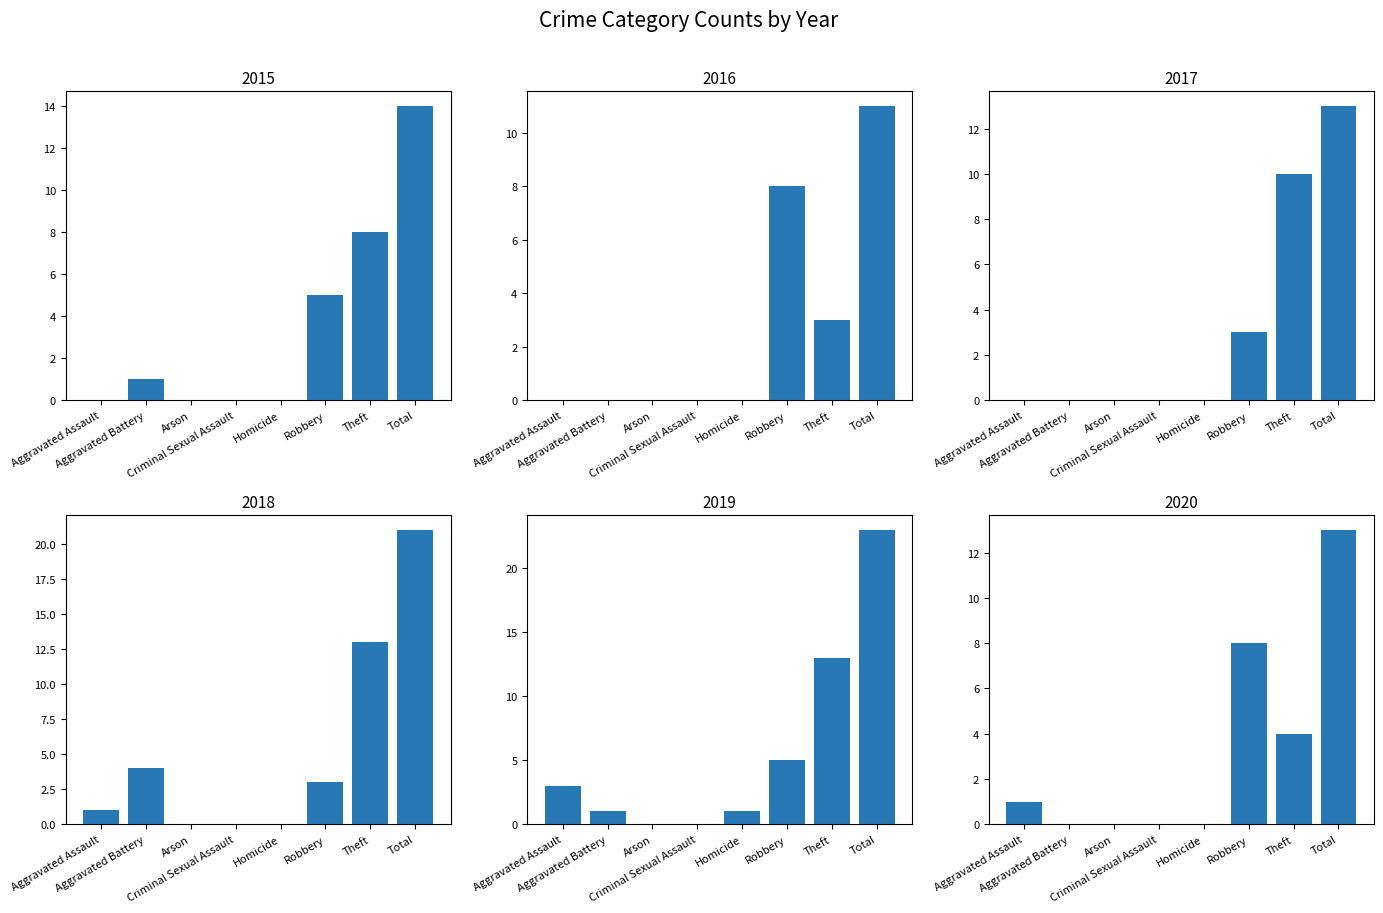

At which category does the chart reach its minimum across all series?

Aggravated Assault